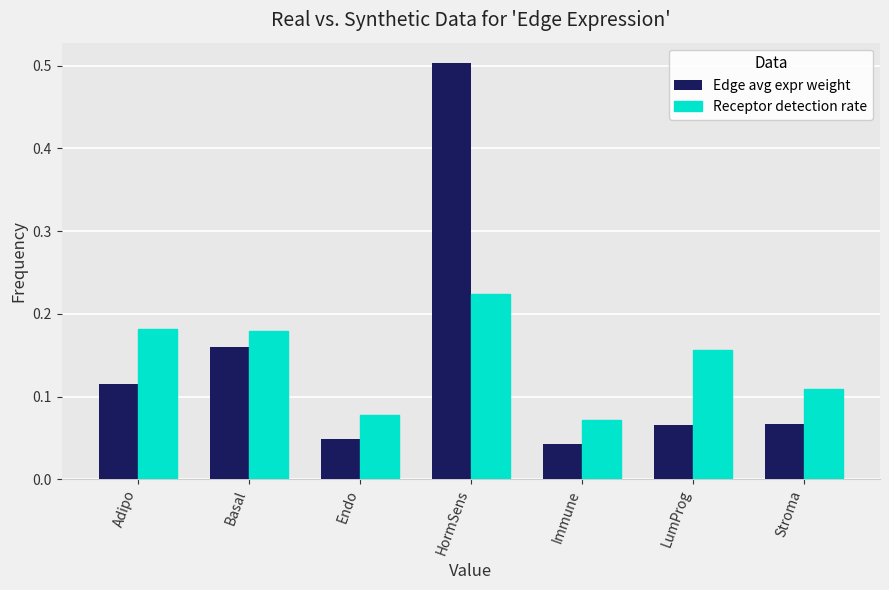

At which category is the sum across all series the highest?

HormSens